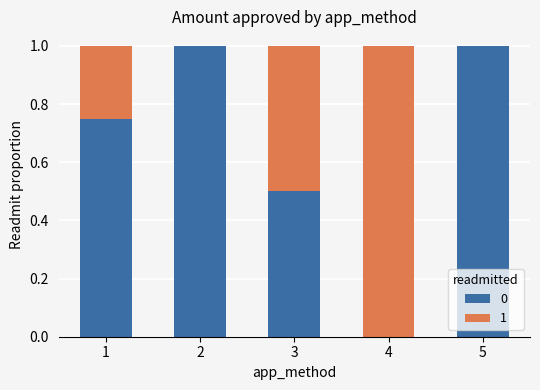

What are all the series names shown in the legend?

0, 1